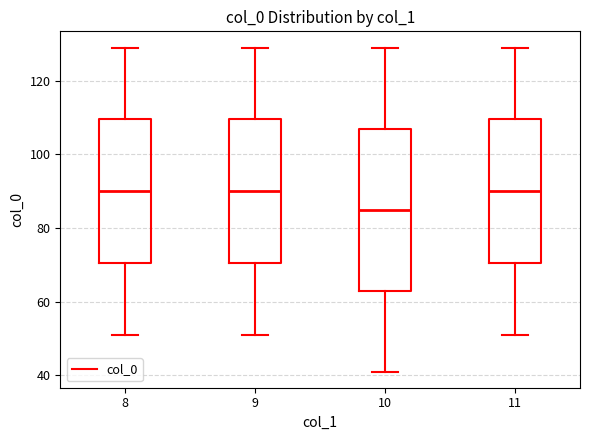

Which box has the lowest median line?

10